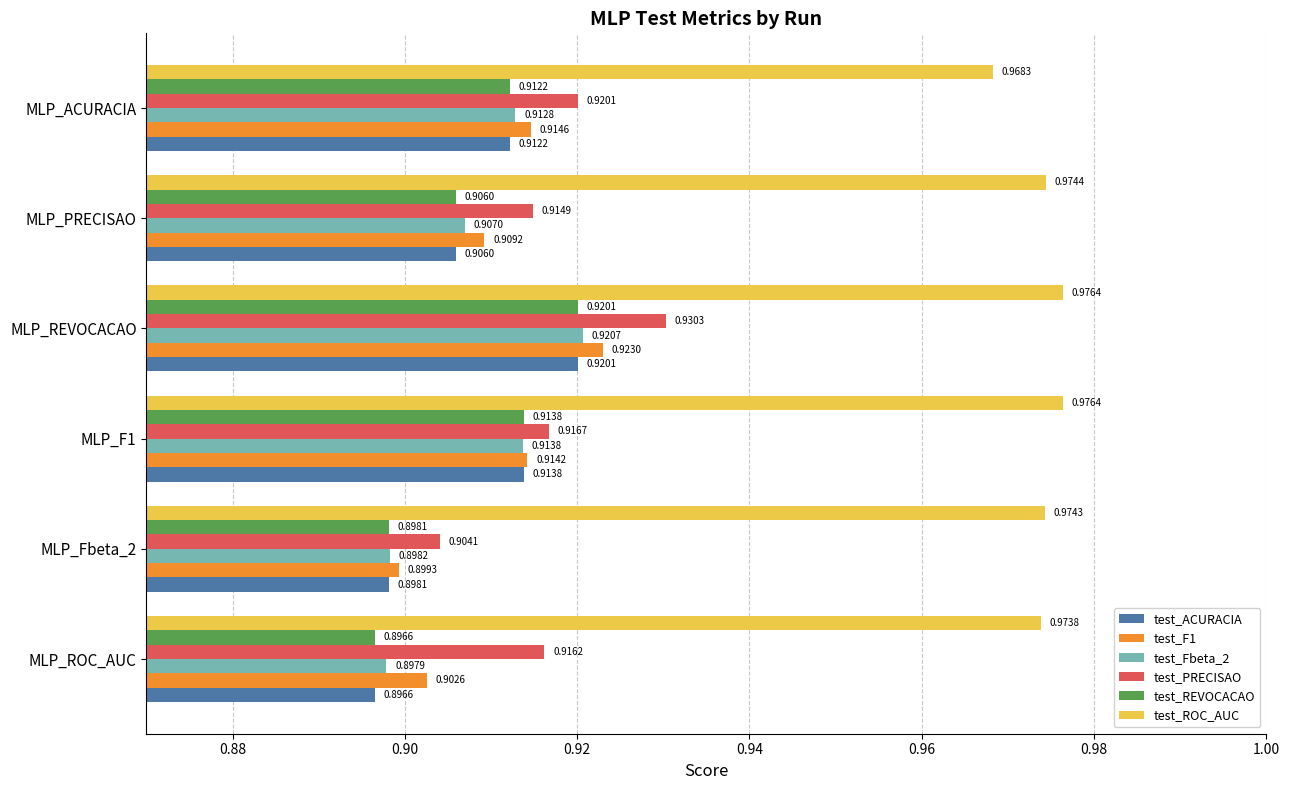

How many categories are shown in the chart?

6